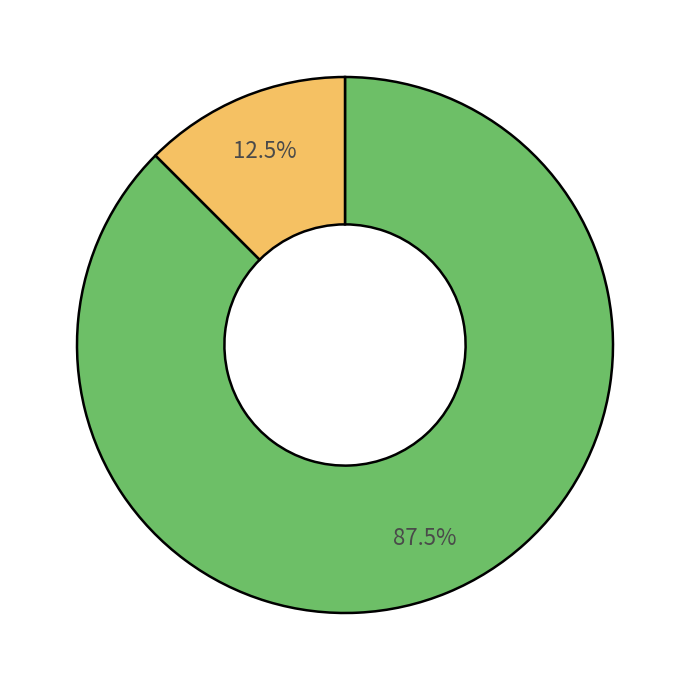

Is there a majority slice in this chart?

Yes